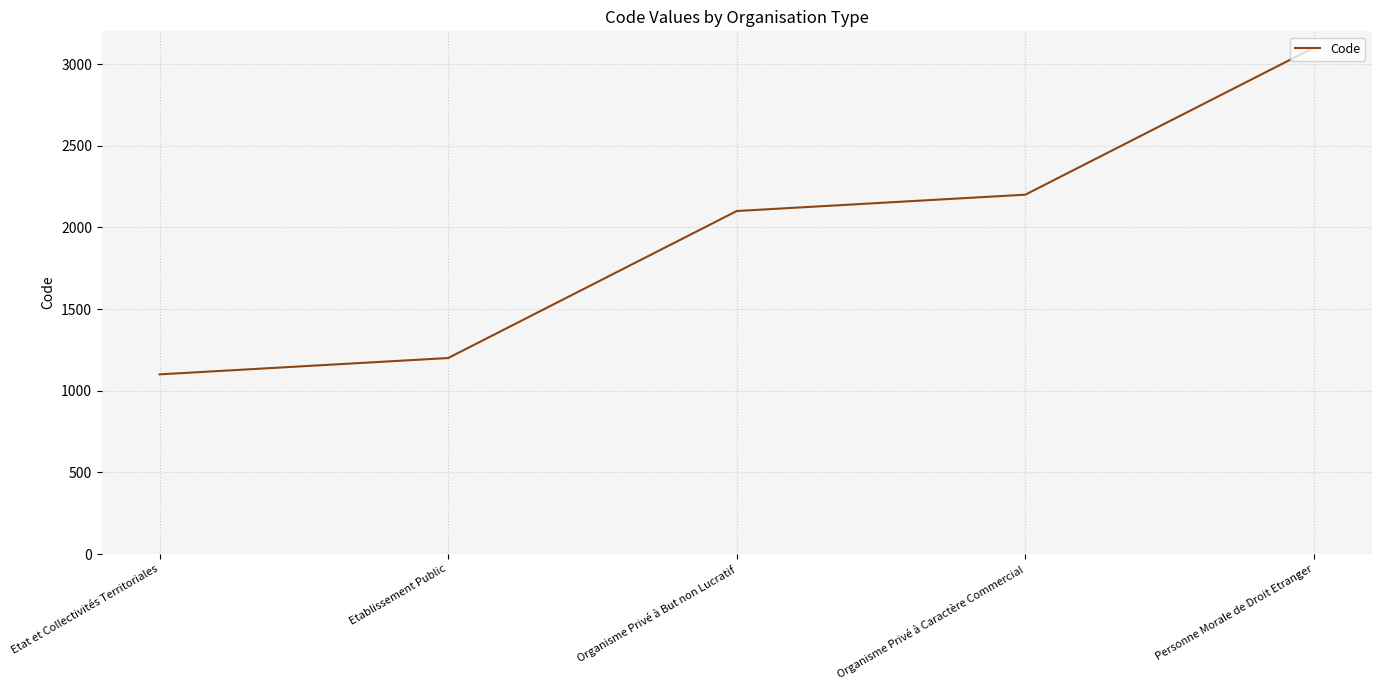

List the labels in order of value, smallest first.

Etat et Collectivités Territoriales, Etablissement Public, Organisme Privé à But non Lucratif, Organisme Privé à Caractère Commercial, Personne Morale de Droit Etranger